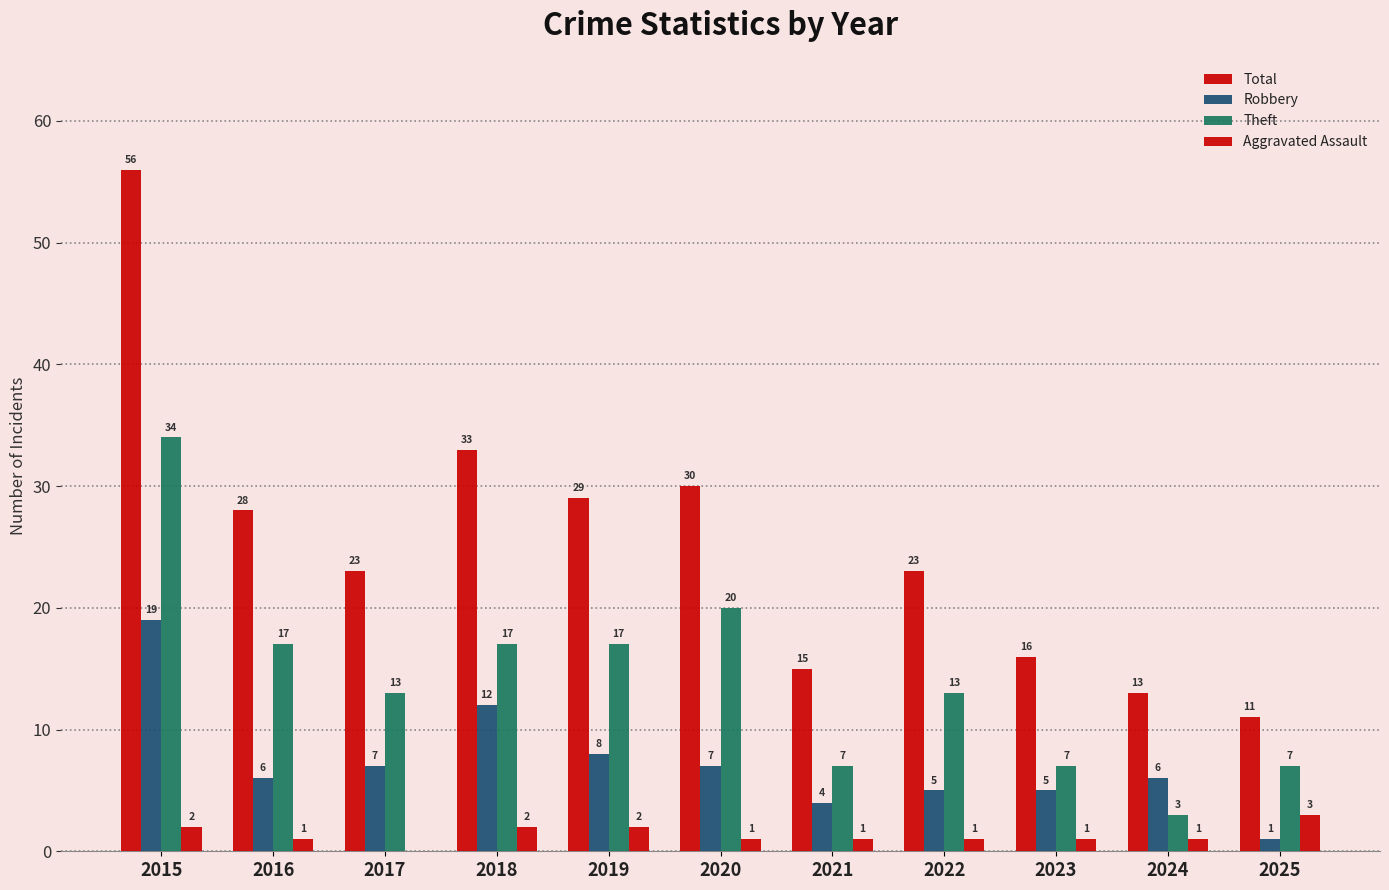

How many groups of bars are there?

11